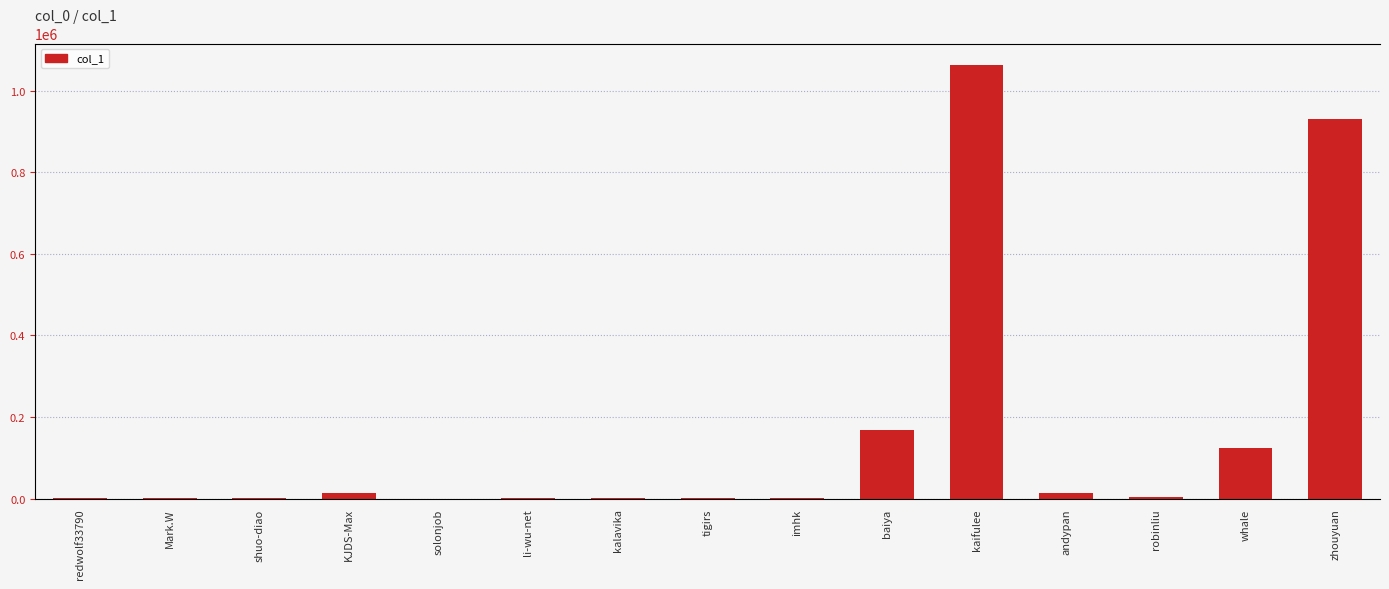

How many data points are less than 2539?

7